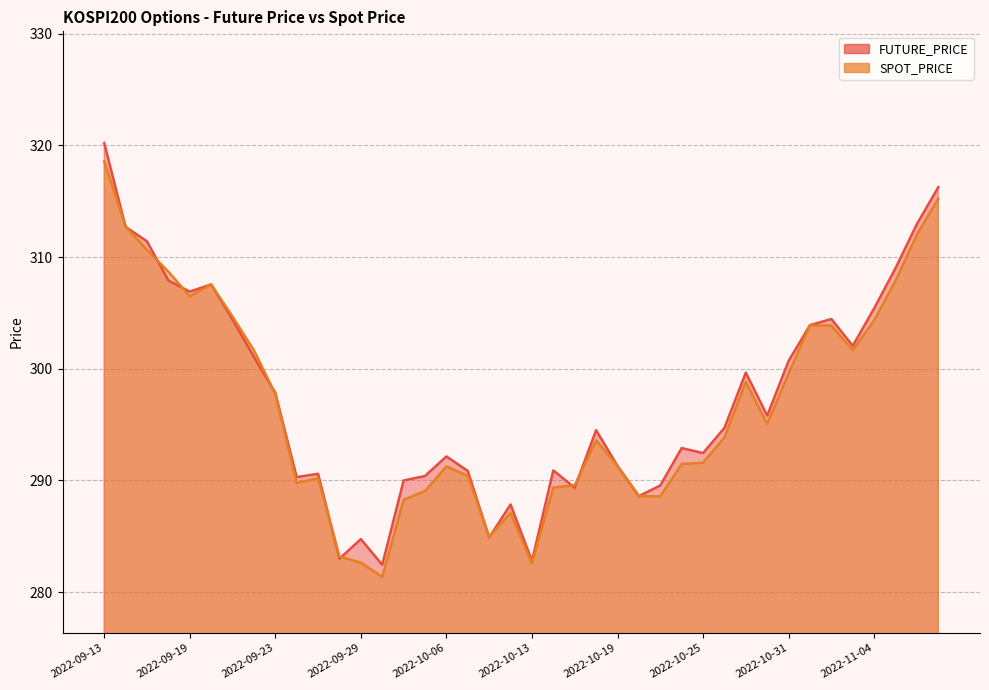

Reading right to left, list all the values displayed in this chart.

FUTURE_PRICE: 2022-11-09=316.2	2022-11-08=312.9	2022-11-07=309.0	2022-11-04=305.4	2022-11-03=302.1	2022-11-02=304.4	2022-11-01=303.9	2022-10-31=300.7	2022-10-28=295.8	2022-10-27=299.6	2022-10-26=294.7	2022-10-25=292.4	2022-10-24=292.9	2022-10-21=289.6	2022-10-20=288.6	2022-10-19=291.3	2022-10-18=294.5	2022-10-17=289.4	2022-10-14=290.9	2022-10-13=282.8	2022-10-12=287.9	2022-10-11=284.9	2022-10-07=290.9	2022-10-06=292.1	2022-10-05=290.4	2022-10-04=290.0	2022-09-30=282.4	2022-09-29=284.8	2022-09-28=283.0	2022-09-27=290.6	2022-09-26=290.3	2022-09-23=297.9	2022-09-22=301.1	2022-09-21=304.4	2022-09-20=307.6	2022-09-19=306.9	2022-09-16=307.9	2022-09-15=311.4	2022-09-14=312.7	2022-09-13=320.2
SPOT_PRICE: 2022-11-09=315.2	2022-11-08=312.0	2022-11-07=307.9	2022-11-04=304.3	2022-11-03=301.7	2022-11-02=303.9	2022-11-01=303.9	2022-10-31=299.6	2022-10-28=295.1	2022-10-27=298.8	2022-10-26=293.9	2022-10-25=291.6	2022-10-24=291.5	2022-10-21=288.6	2022-10-20=288.6	2022-10-19=291.3	2022-10-18=293.6	2022-10-17=289.6	2022-10-14=289.4	2022-10-13=282.6	2022-10-12=287.1	2022-10-11=285.0	2022-10-07=290.4	2022-10-06=291.3	2022-10-05=289.1	2022-10-04=288.3	2022-09-30=281.4	2022-09-29=282.6	2022-09-28=283.2	2022-09-27=290.2	2022-09-26=289.8	2022-09-23=297.7	2022-09-22=301.6	2022-09-21=304.7	2022-09-20=307.5	2022-09-19=306.5	2022-09-16=308.7	2022-09-15=310.6	2022-09-14=312.7	2022-09-13=318.6